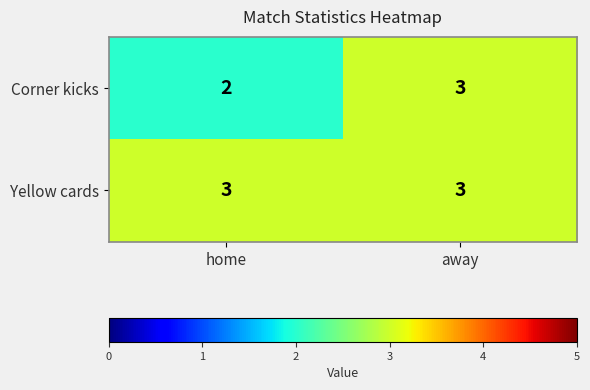

Reading left to right, transcribe all the data shown in this chart.

Corner kicks: 2	3
Yellow cards: 3	3